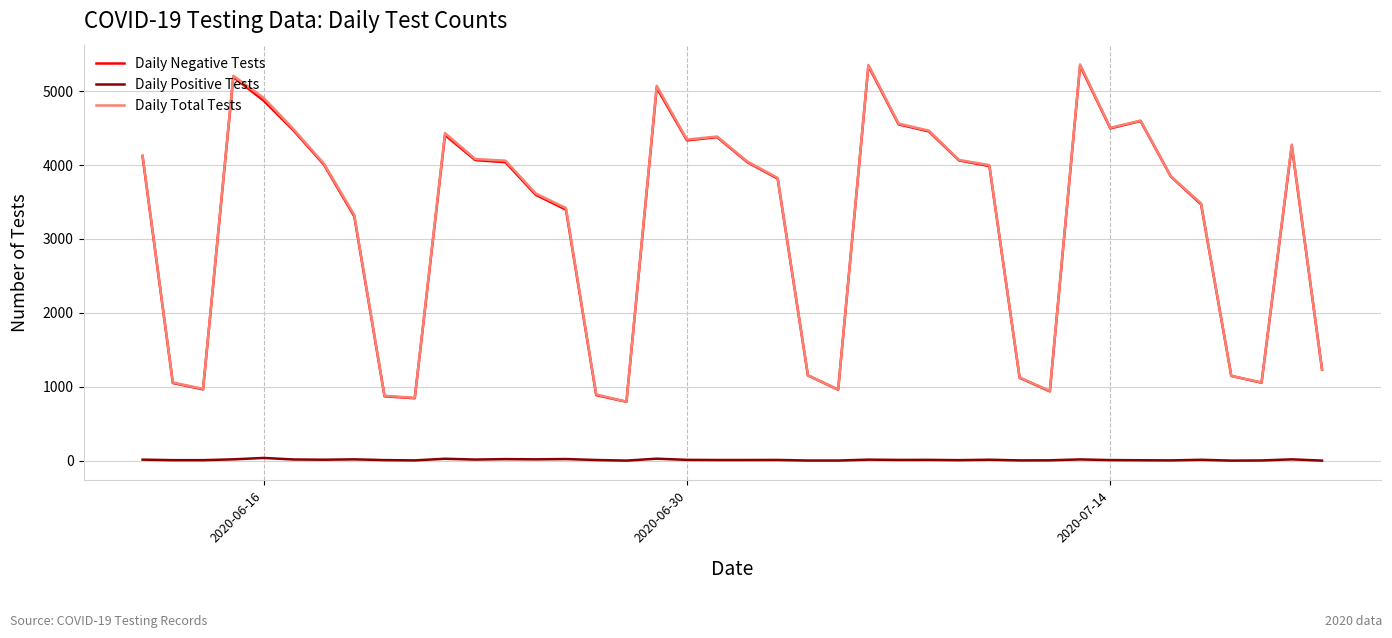

What is the minimum value for Daily Negative Tests?

797